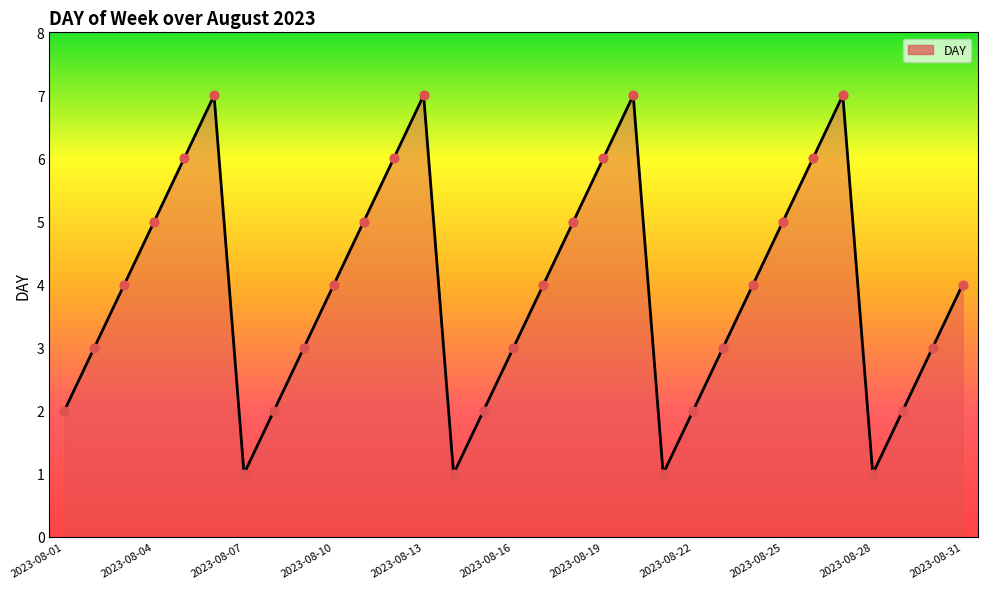

What is the greatest value displayed?

7